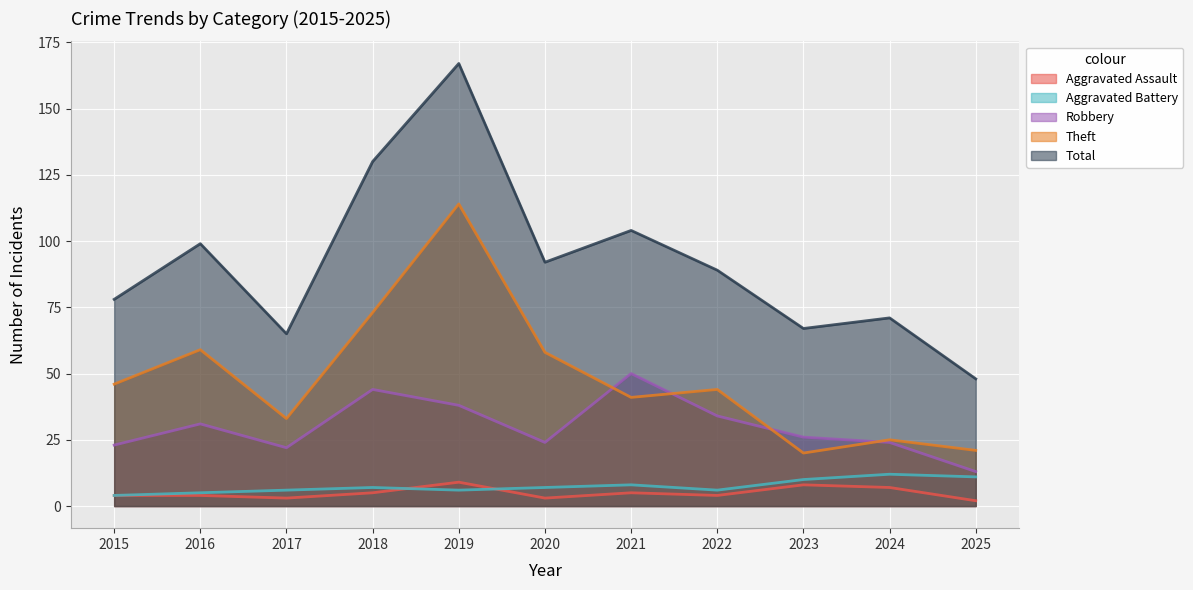

What are all the series names shown in the legend?

Aggravated Assault, Aggravated Battery, Robbery, Theft, Total